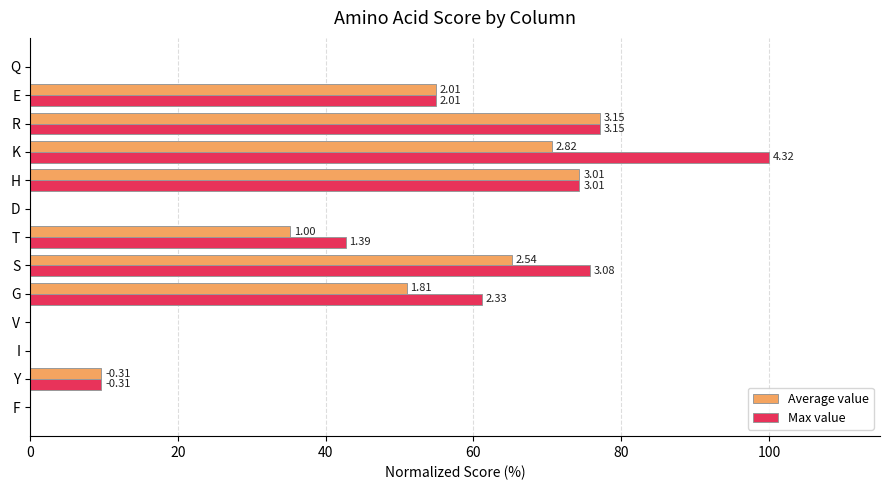

What are all the series names shown in the legend?

Average value, Max value